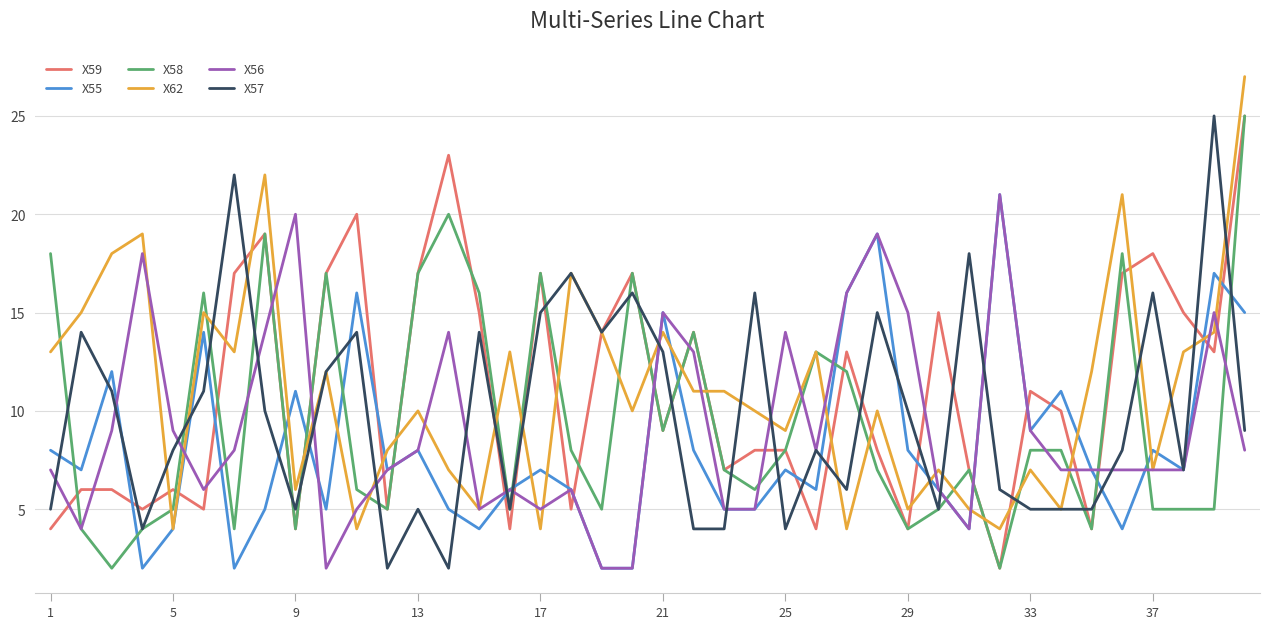

True or false: X57 has more than 2 interior local peaks.

True